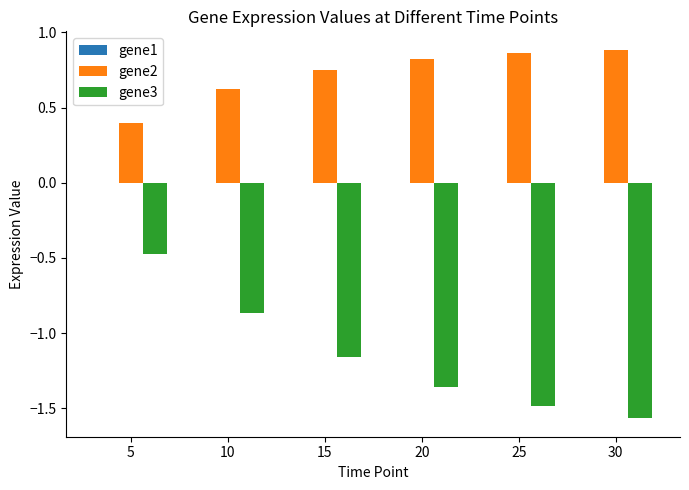

What is the spread (max minus min) of values at 25?

2.4